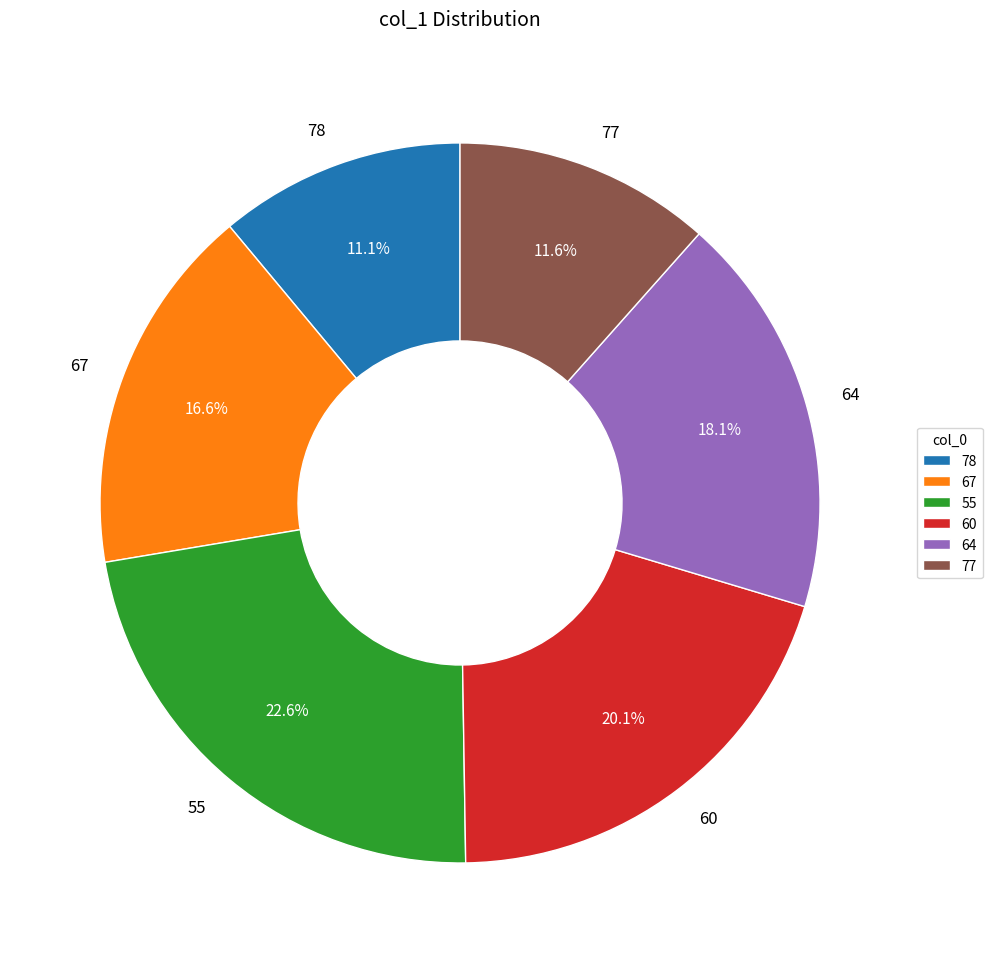

How many segments does this pie chart have?

6